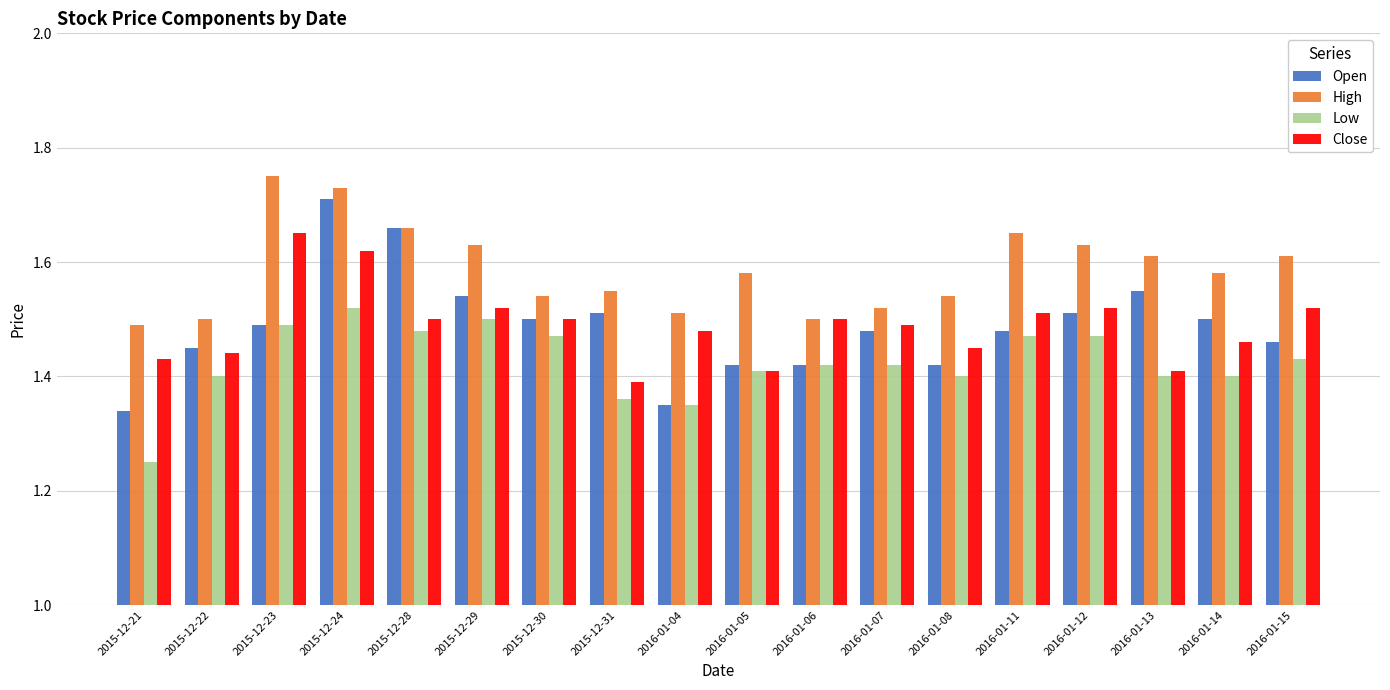

How many Low values are between 1 and 2?

18